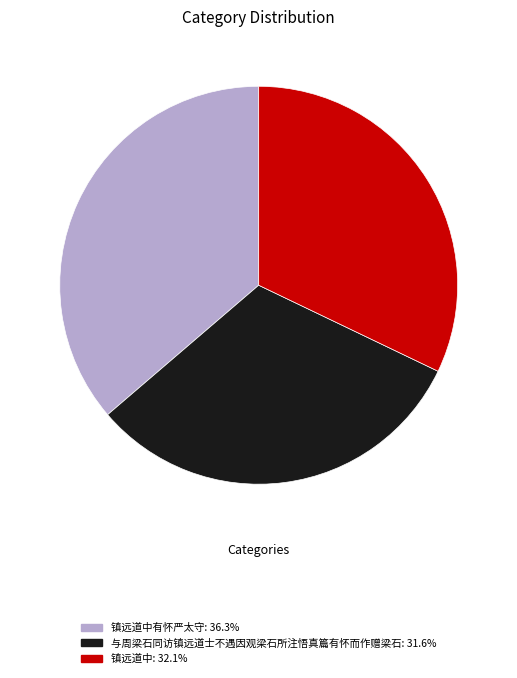

Does any single category account for the majority?

No